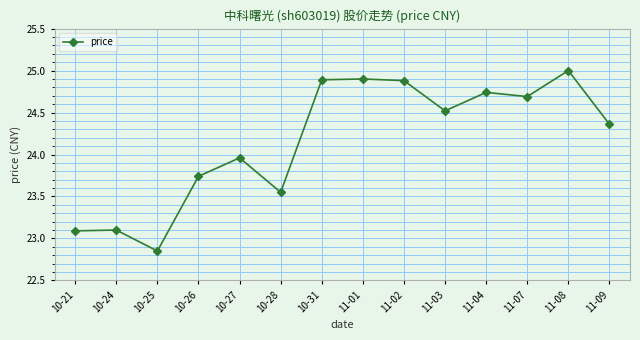

At which label does the data first exceed 24?

10-31